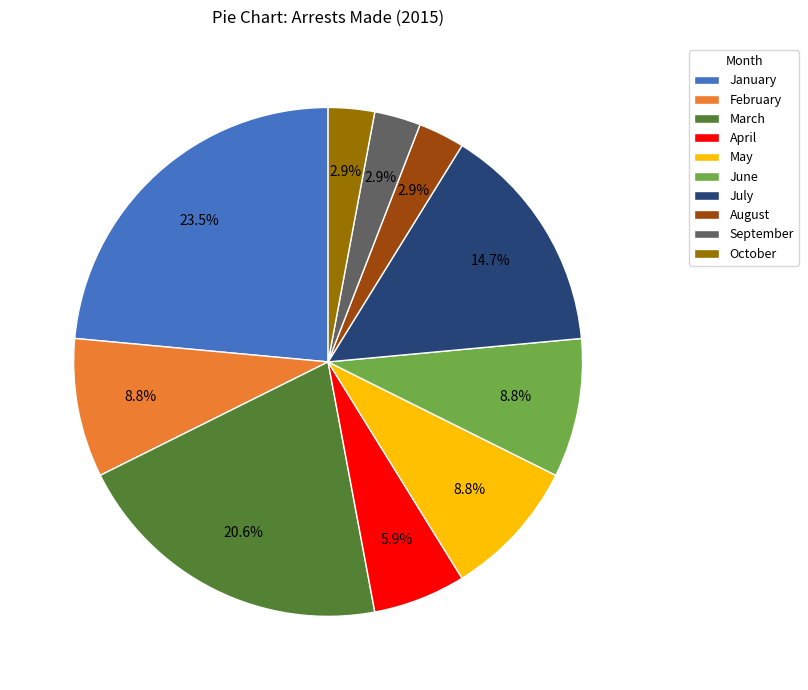

What percentage is the February slice, to the nearest percent?

9%